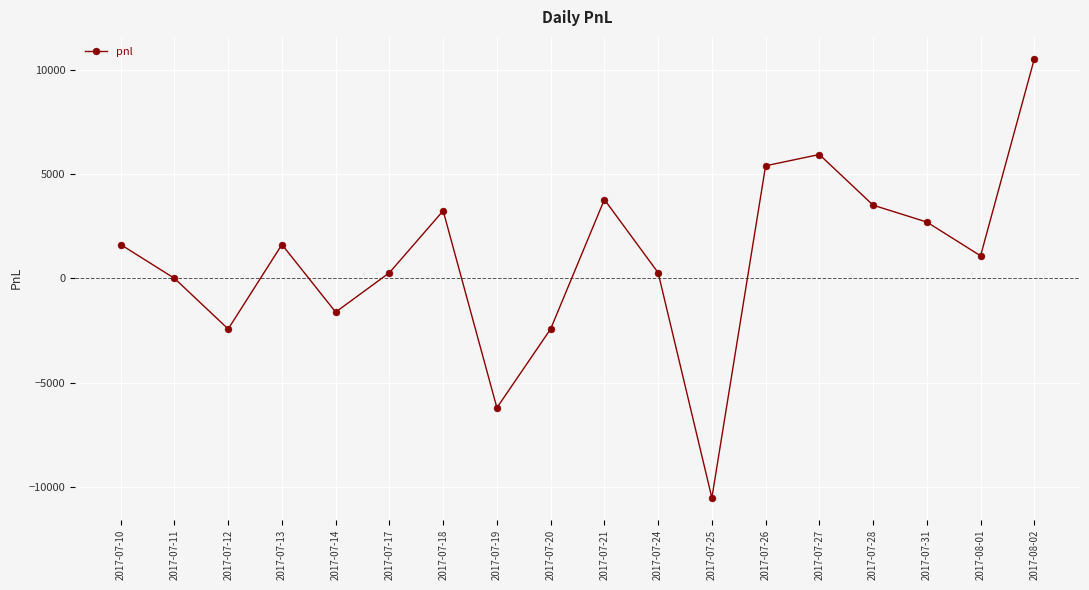

How many distinct data groups are displayed?

1